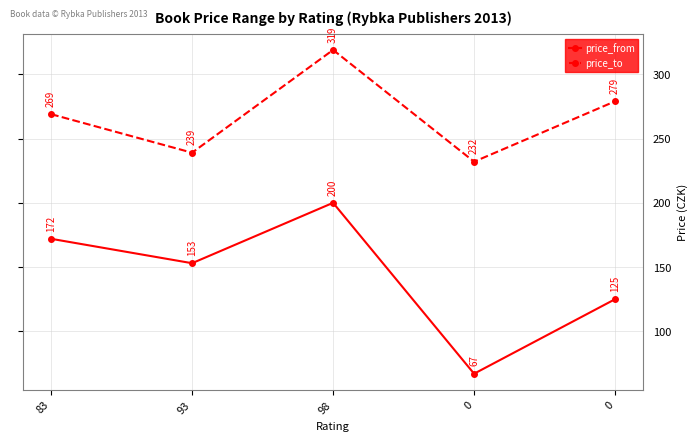

How many distinct data groups are displayed?

2